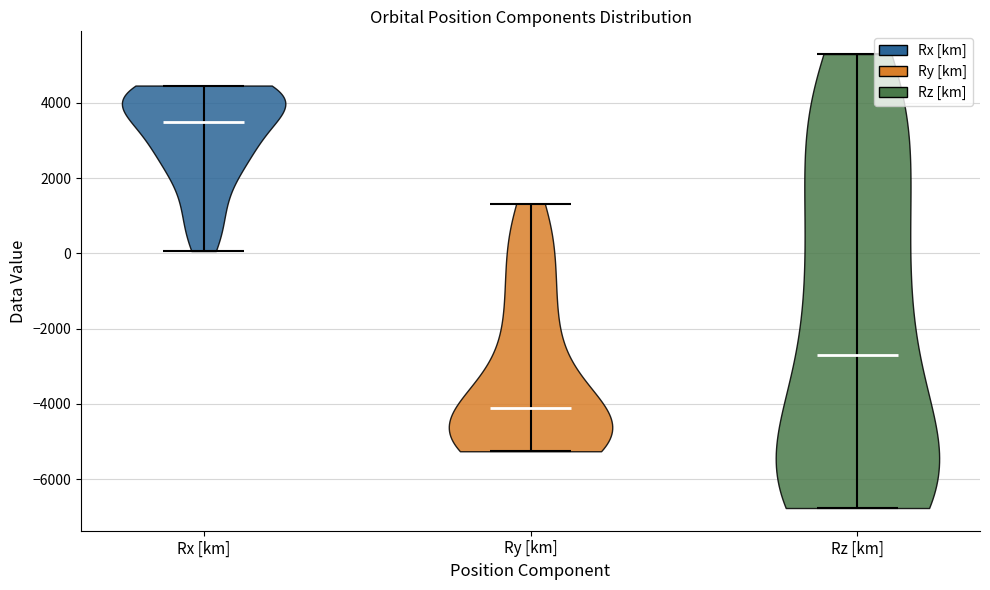

Reading left to right, read every violin against the y-axis: where its median line is, and the lowest and highest points it reaches. The values are not printed on the chart, so give them approximately, as read against the axis.

Rx [km]: median line 3400, lowest point 0, highest point 4400
Ry [km]: median line -4200, lowest point -5200, highest point 1400
Rz [km]: median line -2600, lowest point -6800, highest point 5200